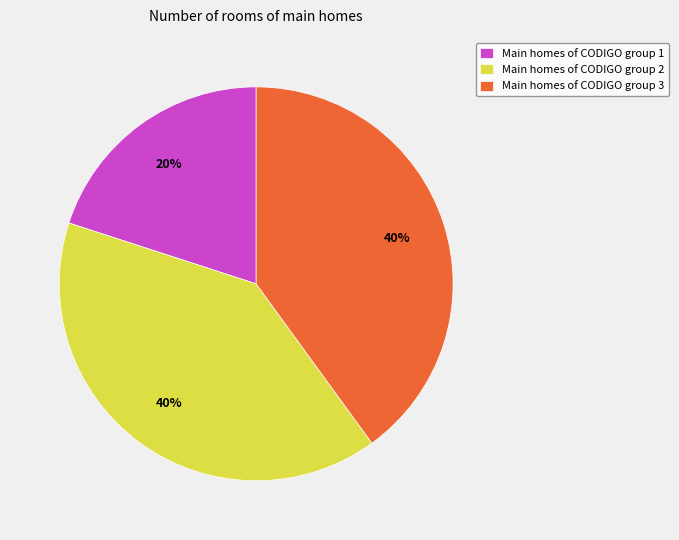

Is it true that Main homes of CODIGO group 2 is 40% of the pie?

True